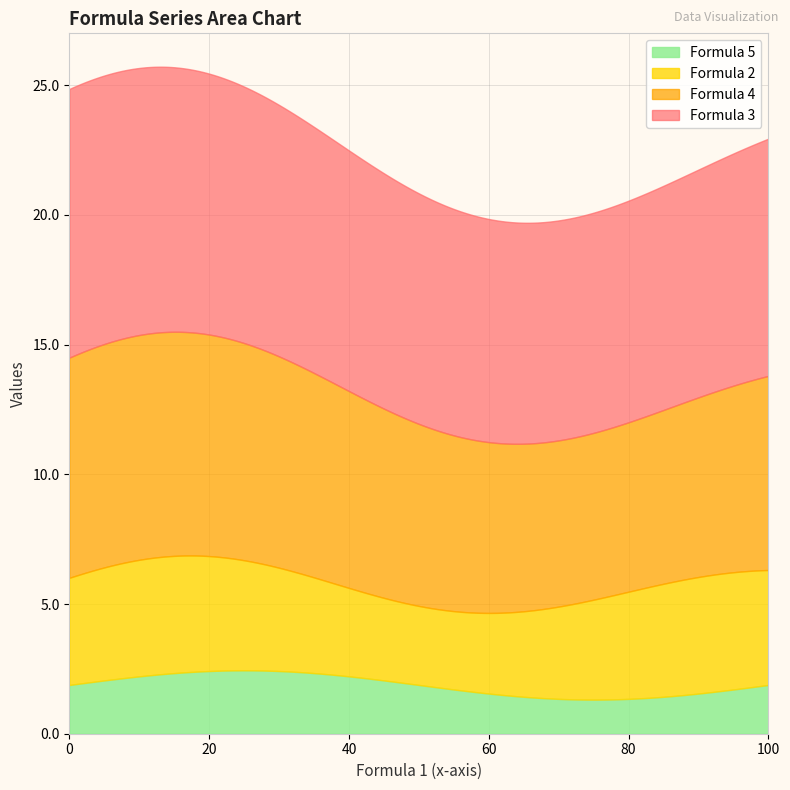

Does the chart have visible grid lines?

Yes